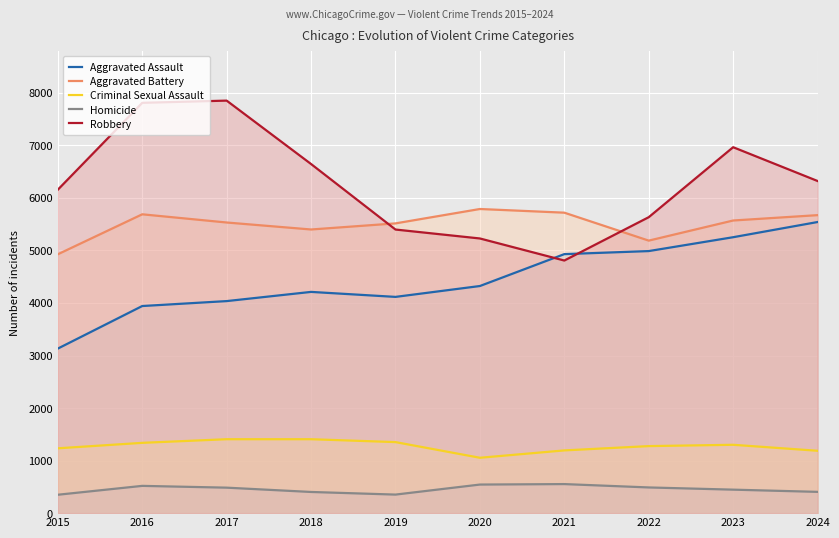

At how many categories does at least one series exceed 3708?

10